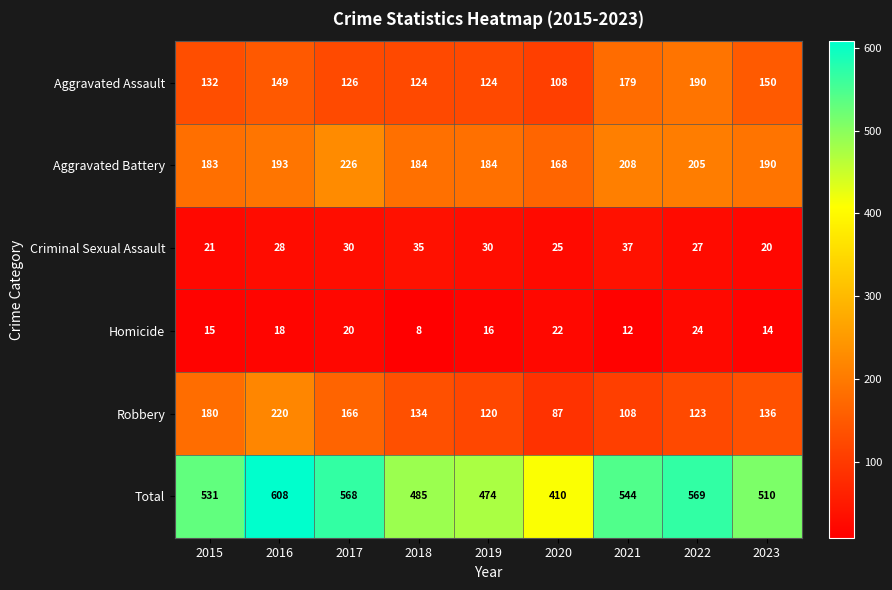

At which label is Homicide closest to 16?

2019